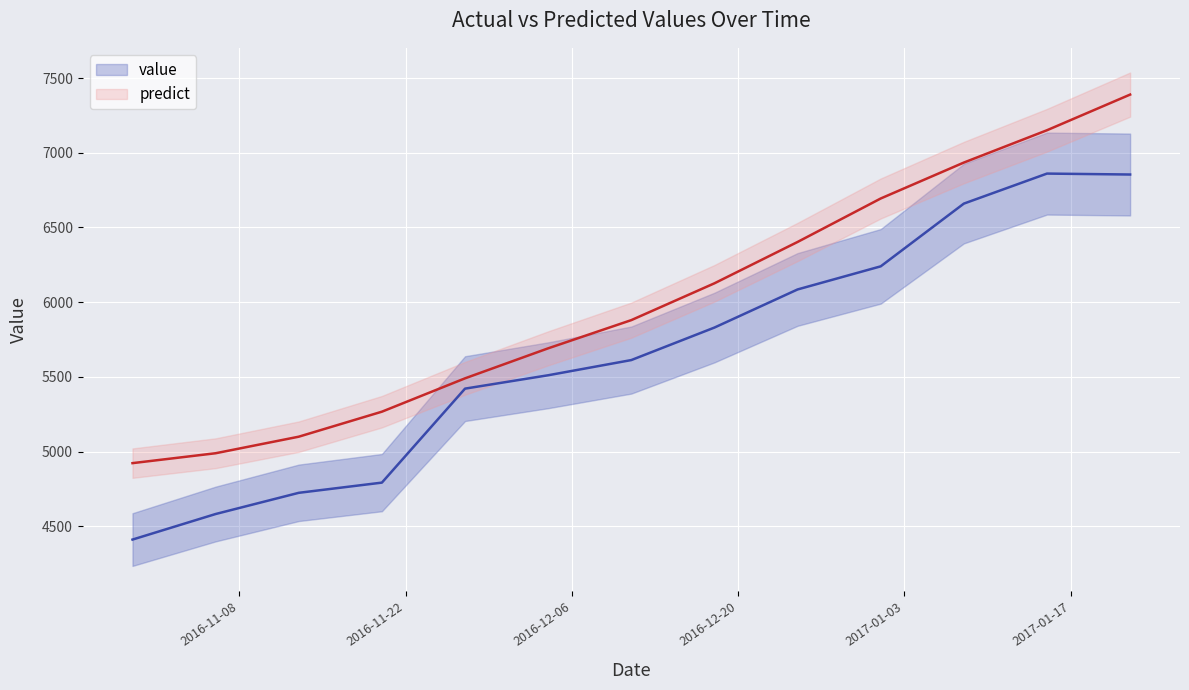

True or false: value has more than 2 points higher than both neighbors.

False